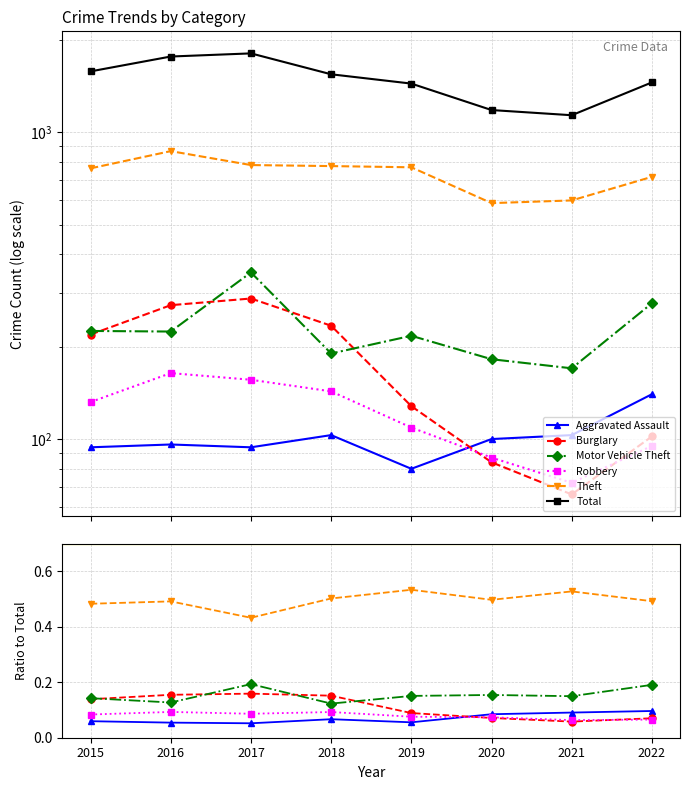

True or false: Burglary and Motor Vehicle Theft intersect in this chart.

True